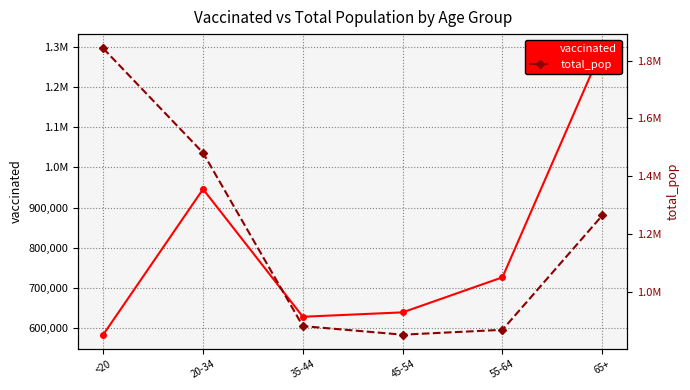

How many categories are shown in the chart?

6